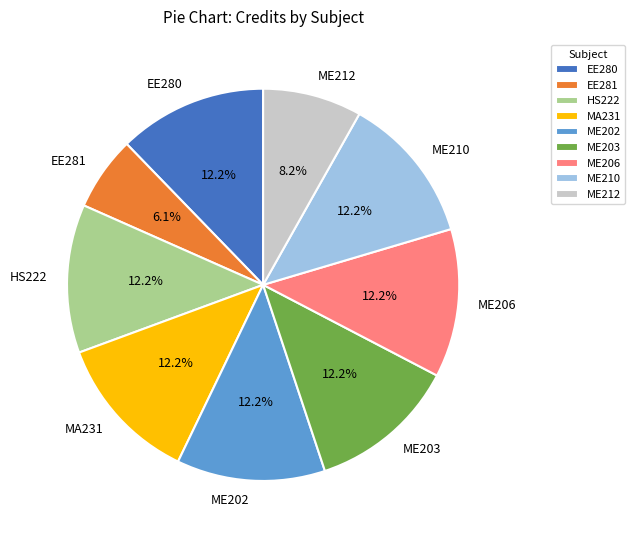

How many slices are in this pie chart?

9